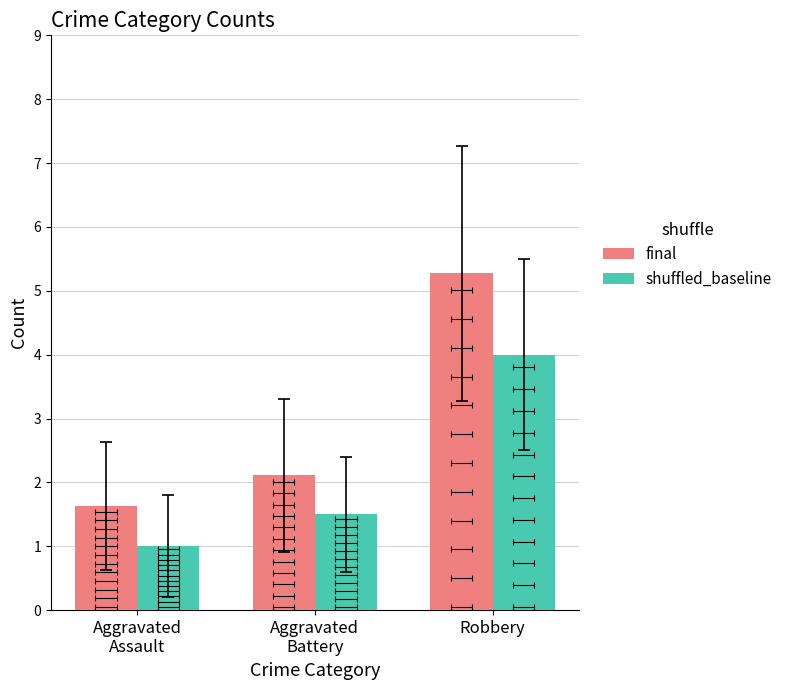

Does the chart contain stacked bars?

No